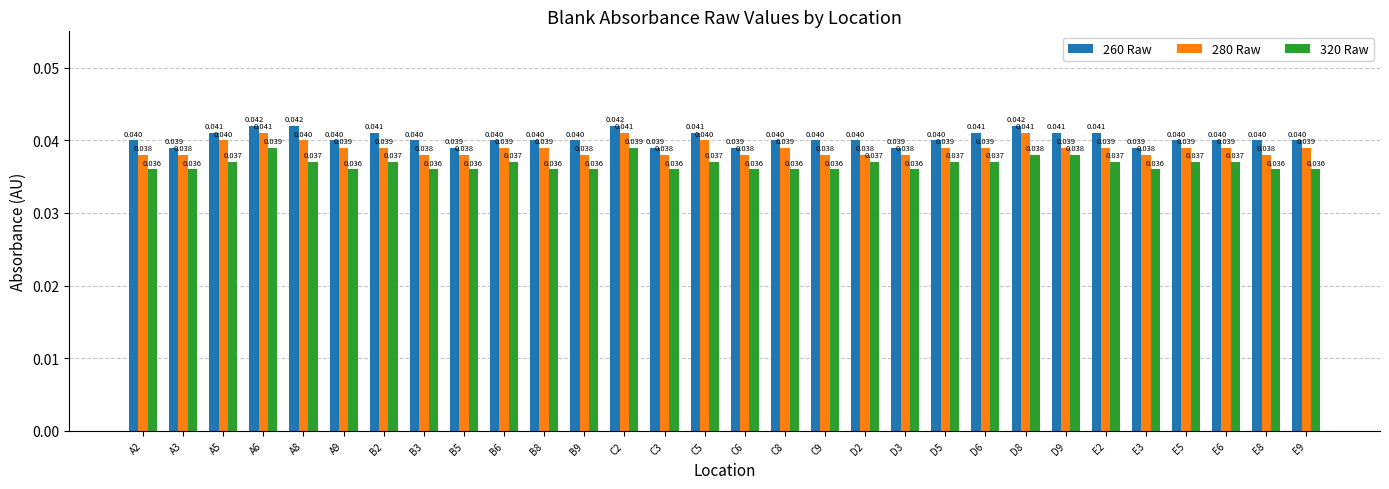

Is the value of 260 Raw at D2 greater than the value of 320 Raw at D6?

Yes